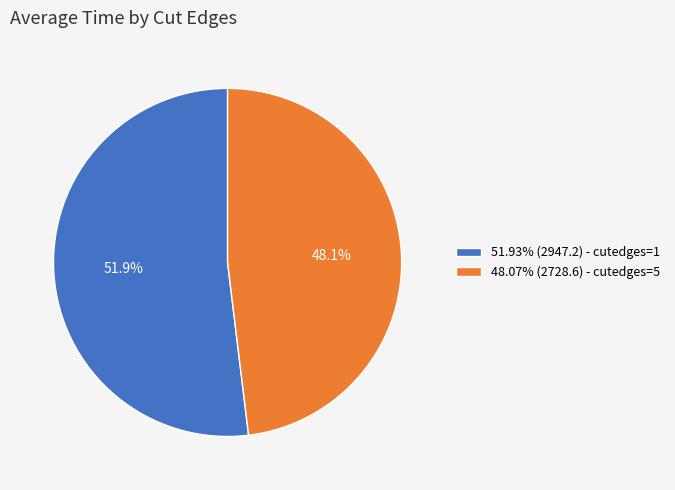

How much of the chart is everything except 51.93% (2947.2) - cutedges=1?

48.1%